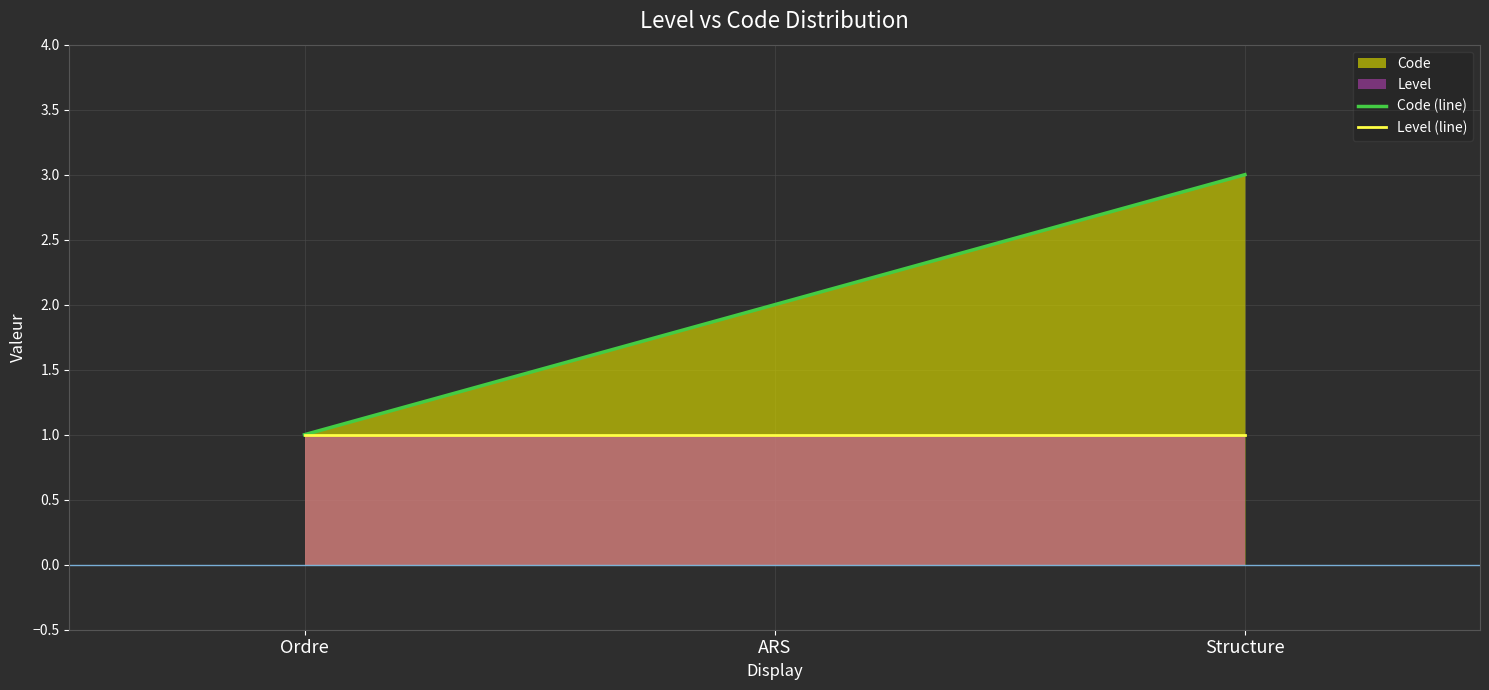

At ARS, list the series in order from largest to smallest.

Code (line), Level (line)